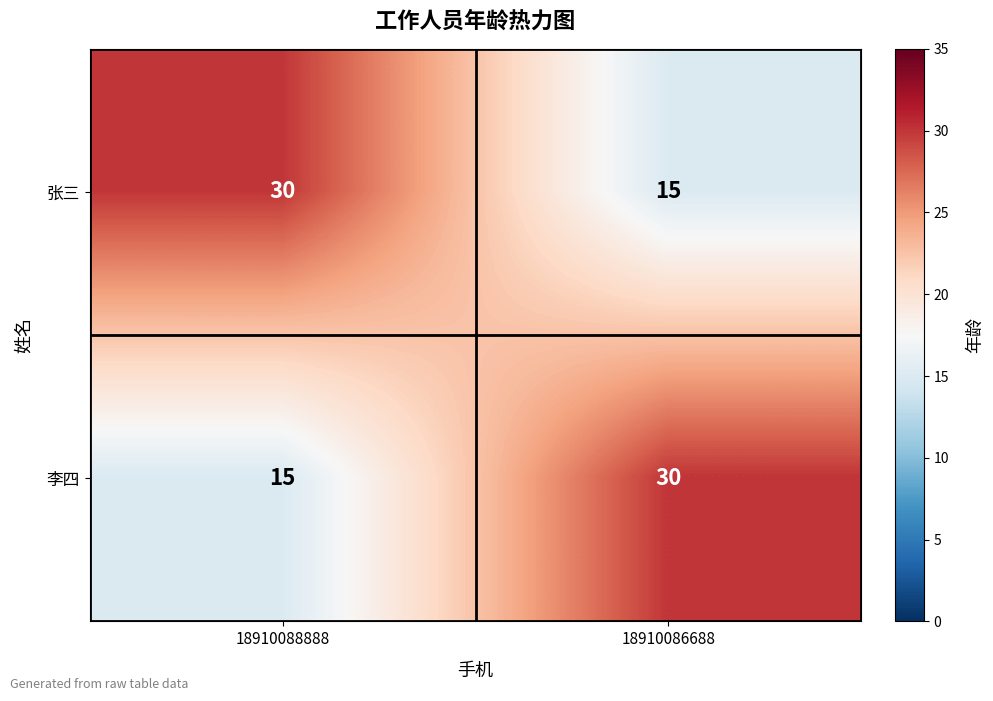

Reading left to right, what are all the values shown in this chart?

张三: 30	15
李四: 15	30